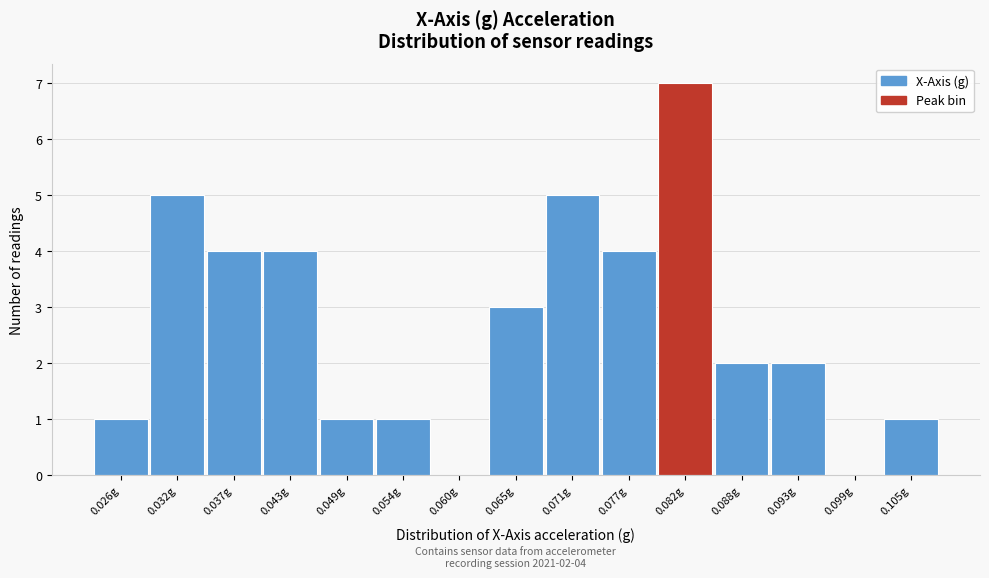

Reading right to left, extract all data points from this chart.

0.105g=1	0.099g=0	0.093g=2	0.088g=2	0.082g=7	0.077g=4	0.071g=5	0.065g=3	0.060g=0	0.054g=1	0.049g=1	0.043g=4	0.037g=4	0.032g=5	0.026g=1